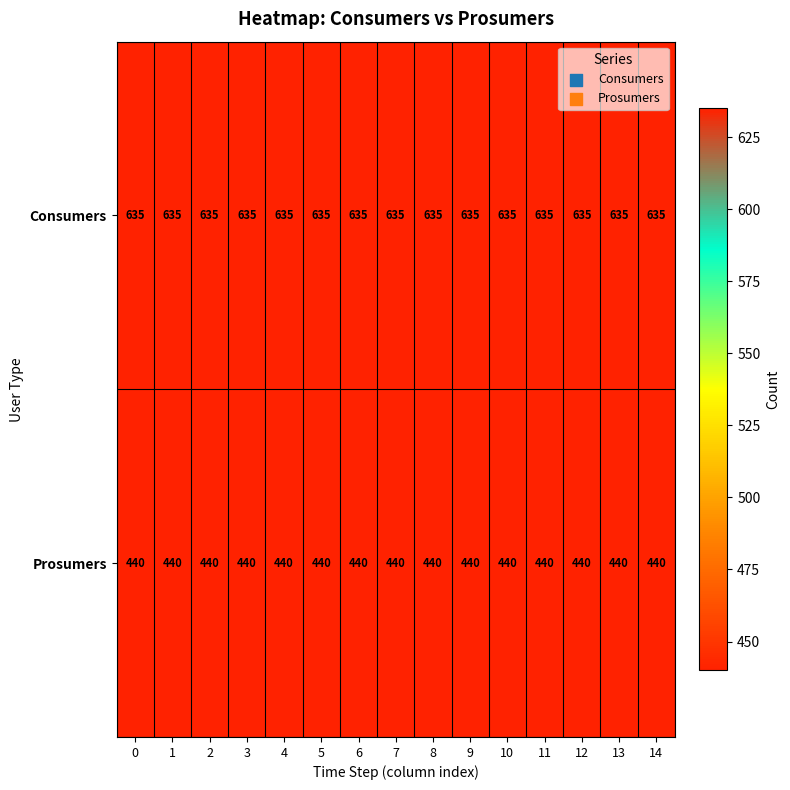

Which series has the largest total across all categories?

Consumers